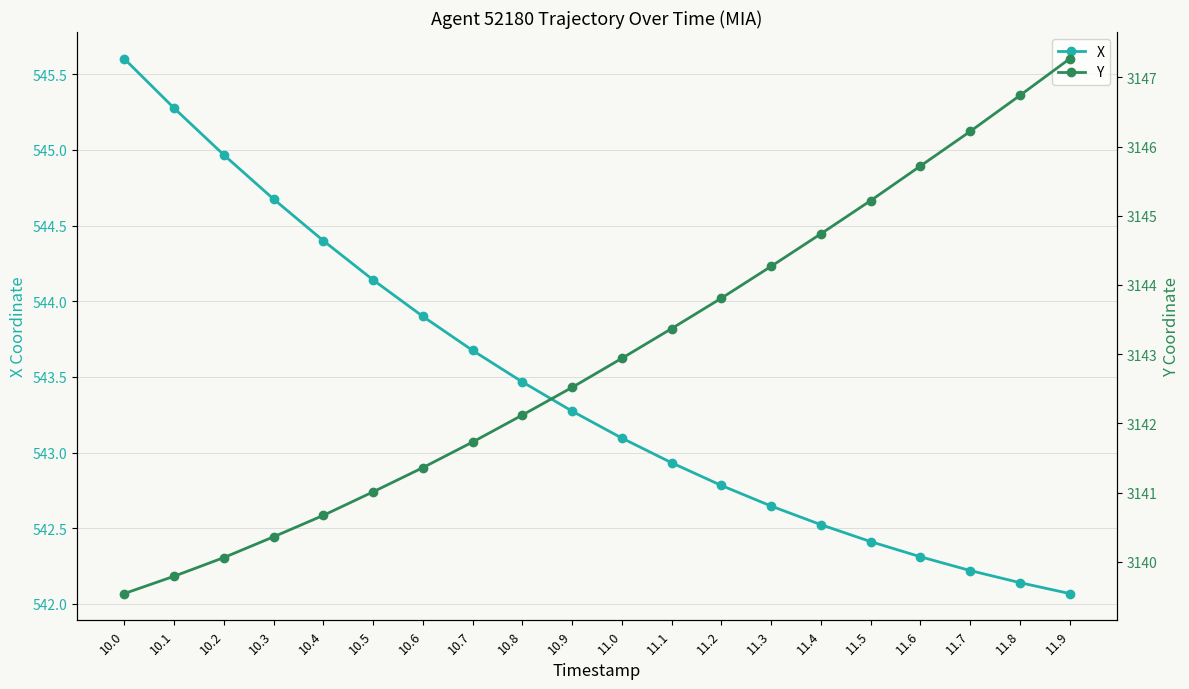

Where is Y nearest to the value 3143?

11.0